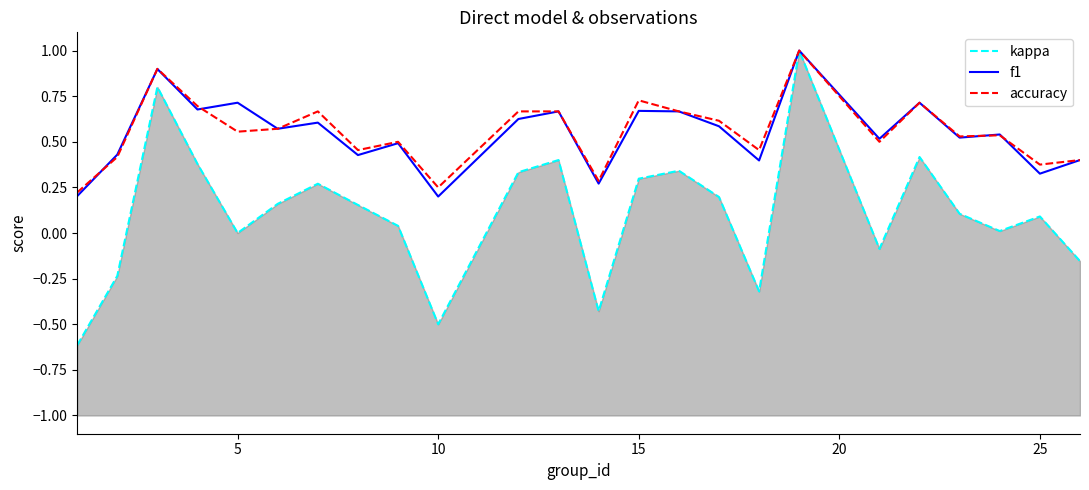

List the series in order of their peak value, lowest first.

kappa, f1, accuracy